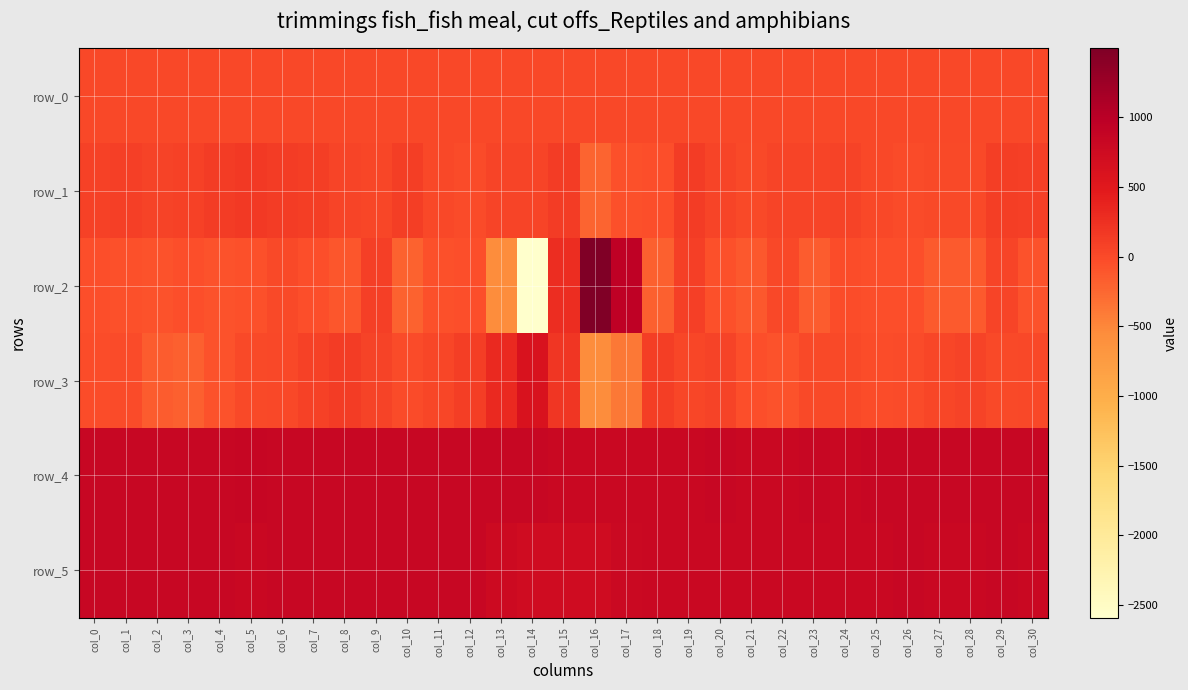

What is the minimum value shown in the chart?

-2592.0